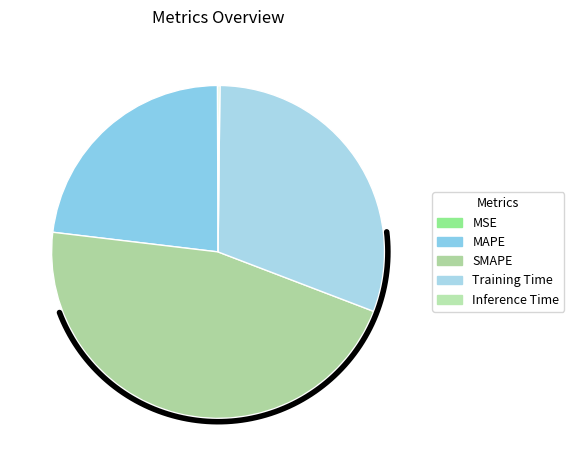

To the nearest percent, what is the combined percentage of Inference Time and MAPE?

23%